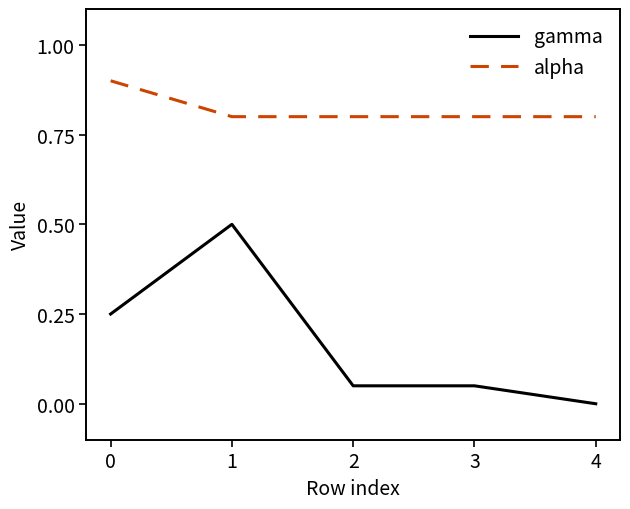

What is the difference between the highest and lowest values at 4?

0.8